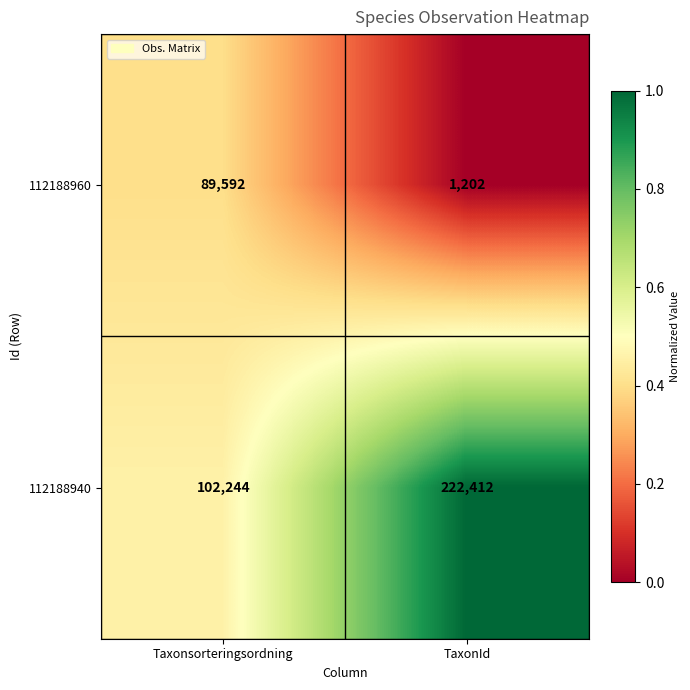

The value of 112188940 at Taxonsorteringsordning is 60324. True or false?

False